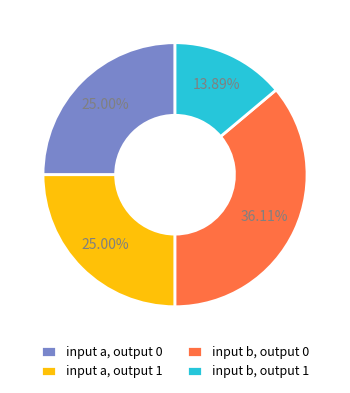

Do input b, output 0 and input a, output 0 together represent more than half of the pie?

Yes